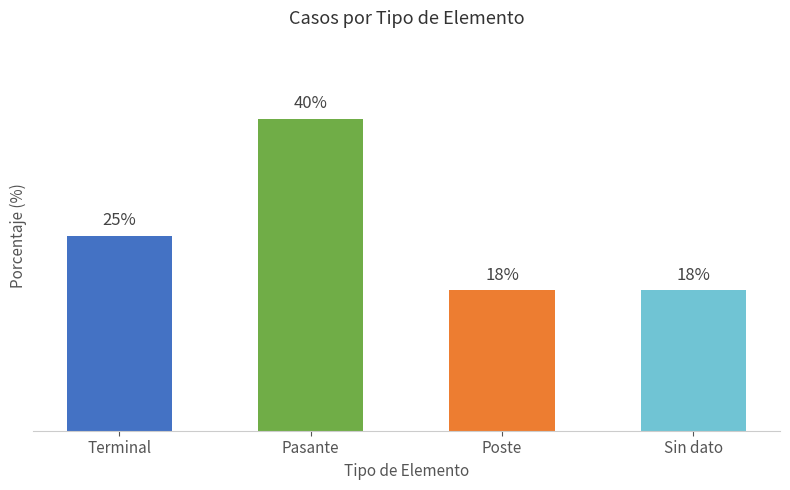

Which has a higher value, Pasante or Poste?

Pasante